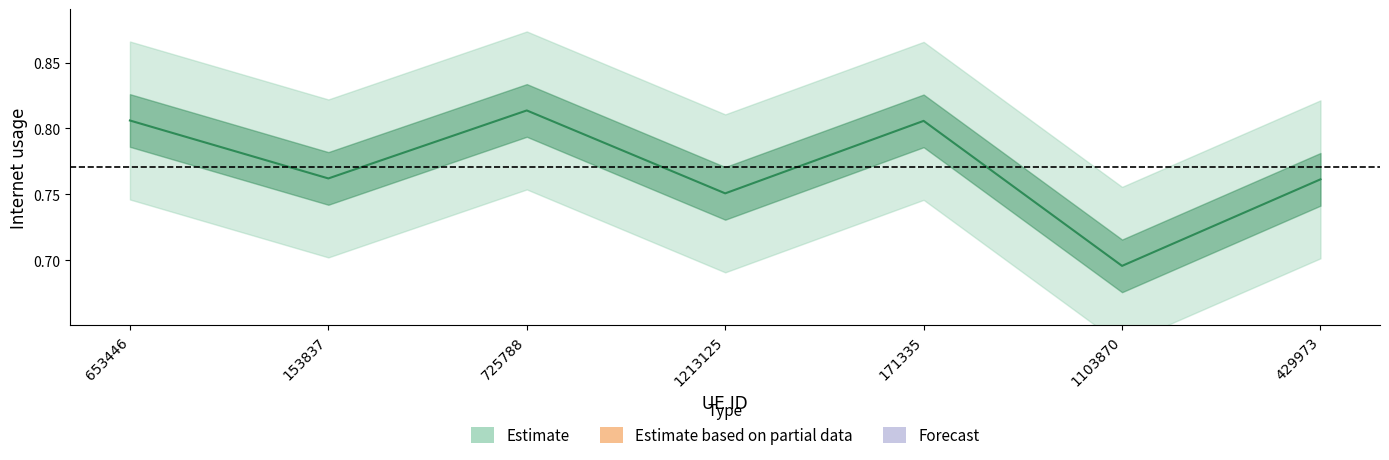

Rank the categories by value from highest to lowest.

725788, 653446, 171335, 153837, 429973, 1213125, 1103870